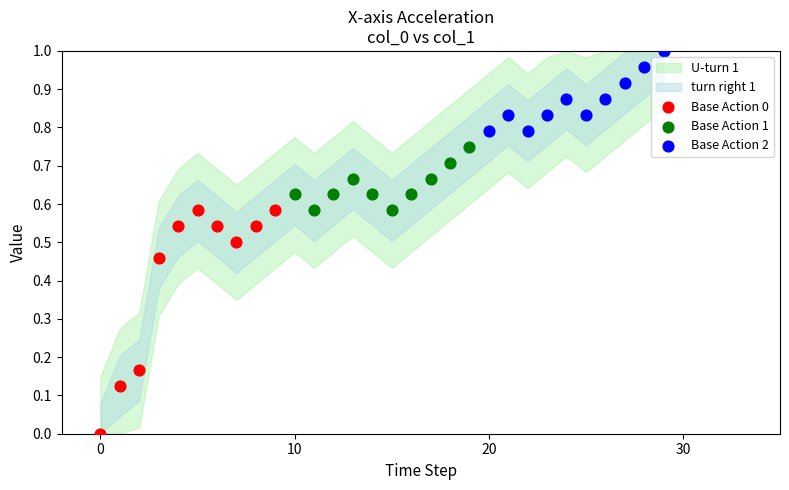

Which series contains the highest Y value?

Base Action 2